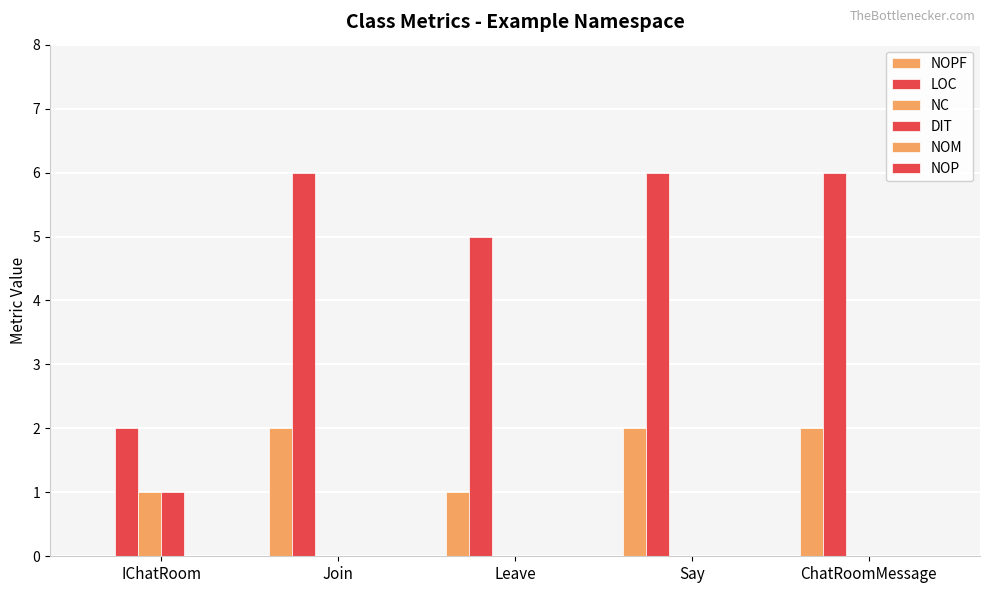

True or false: LOC has a value of 2 at Leave.

False